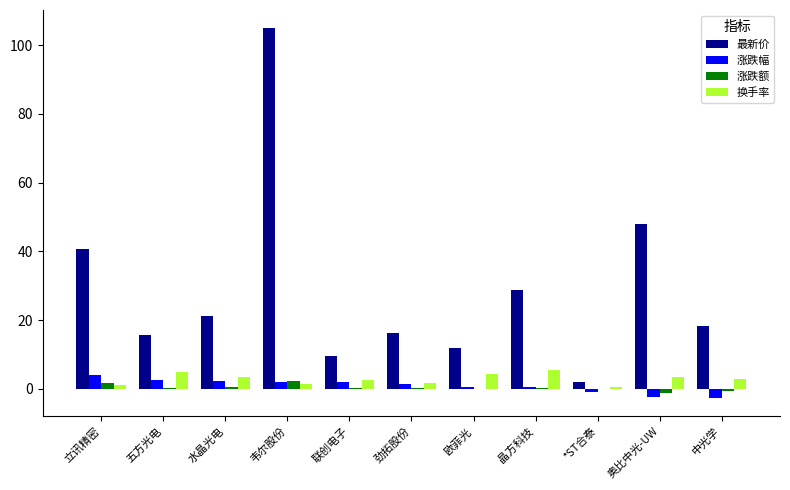

Is it true that 最新价 equals 11.9 at 欧菲光?

True